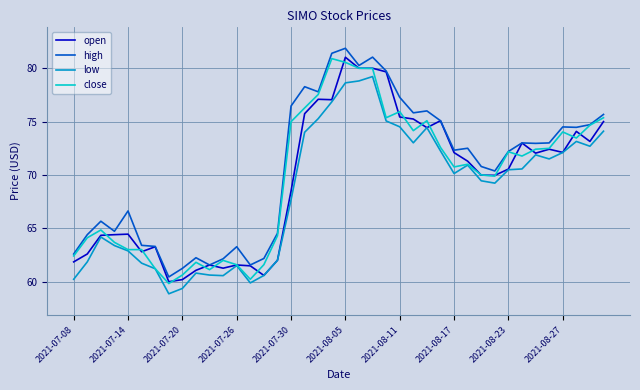

What is the greatest value displayed?

81.9